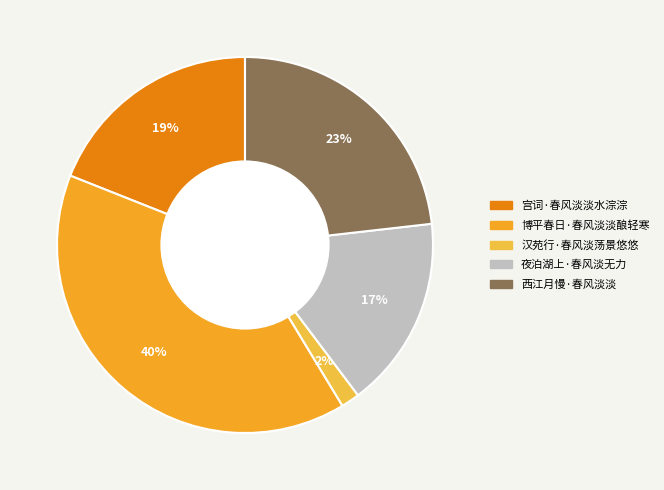

How many slices are in this pie chart?

5